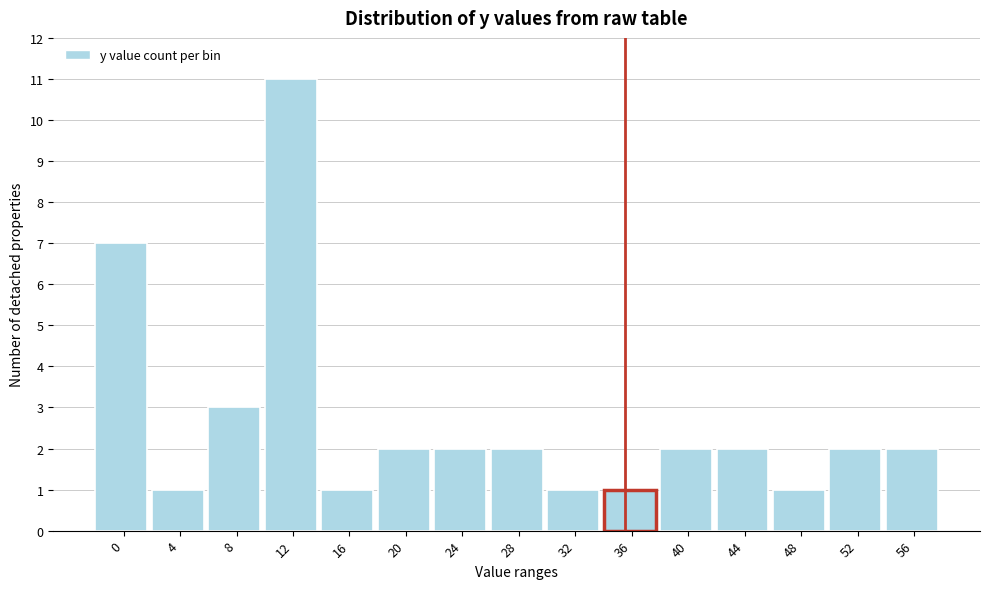

Reading left to right, transcribe all the data shown in this chart.

7	1	3	11	1	2	2	2	1	1	2	2	1	2	2